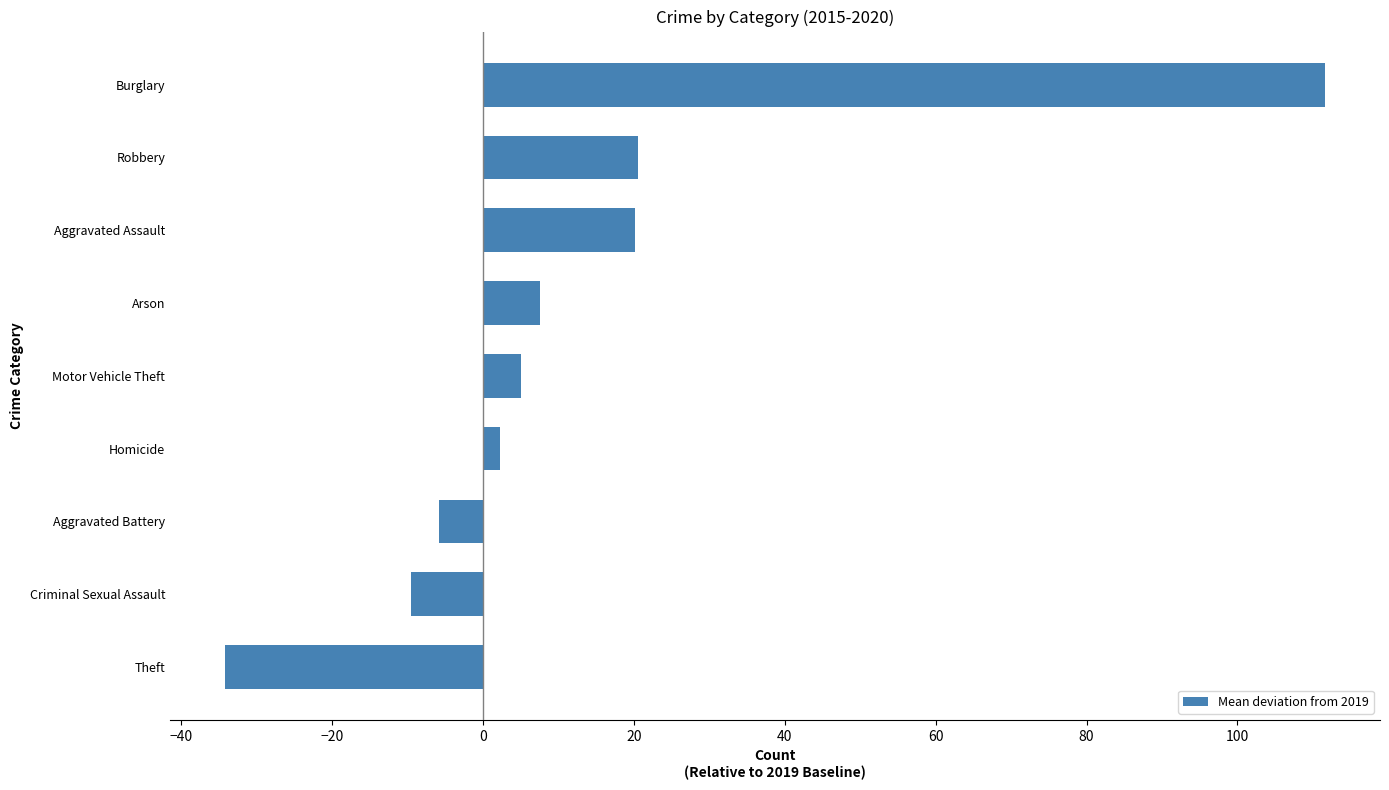

Between Aggravated Assault and Homicide, which is larger?

Aggravated Assault